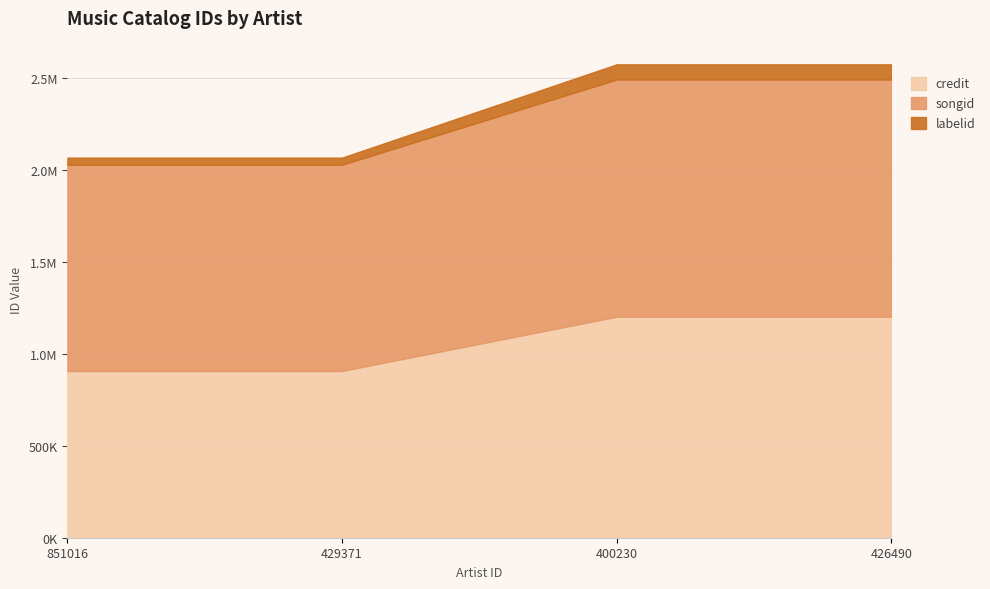

What is the approximate value of credit at 851016, to the nearest 100?

906300